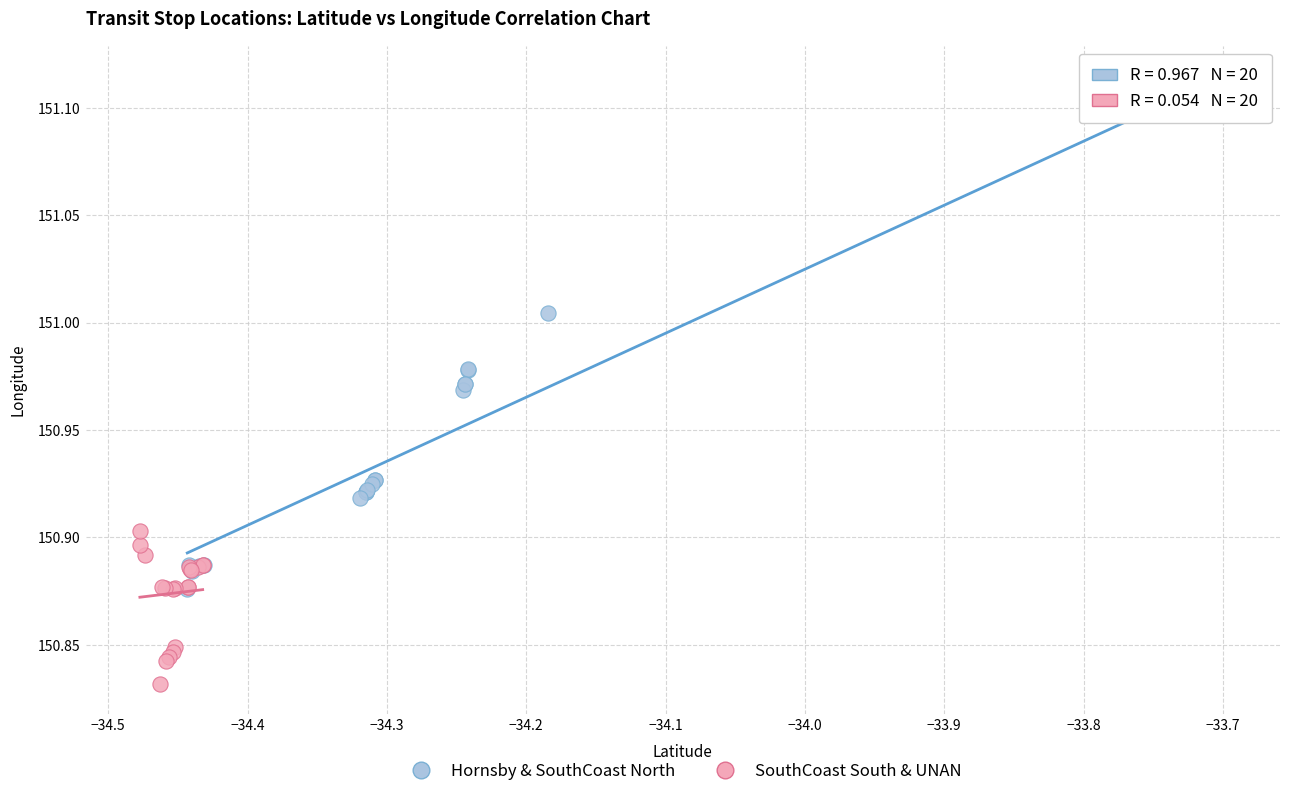

Which series contains the lowest Y value?

SouthCoast South & UNAN